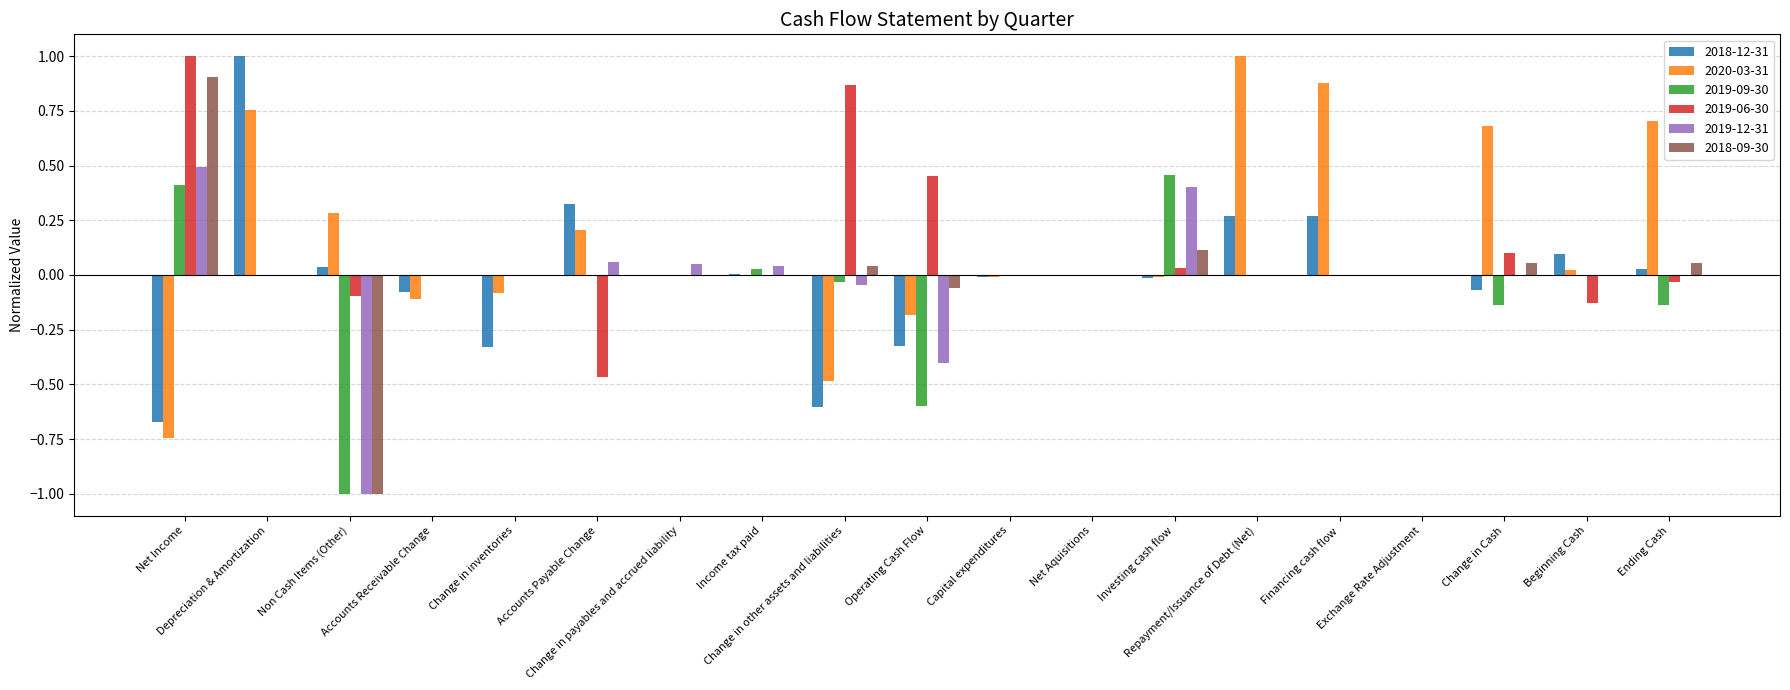

Where is 2019-09-30 nearest to the value 0?

Depreciation & Amortization